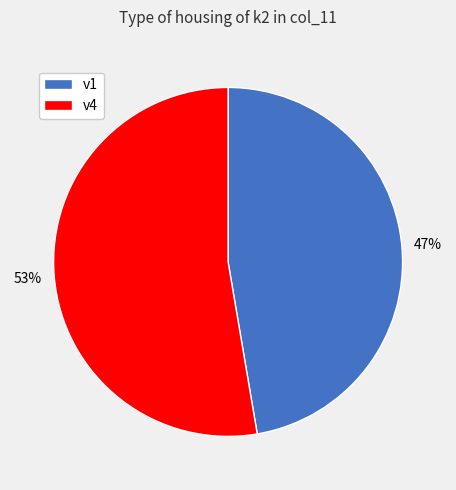

To the nearest percent, what is the average slice percentage?

50%